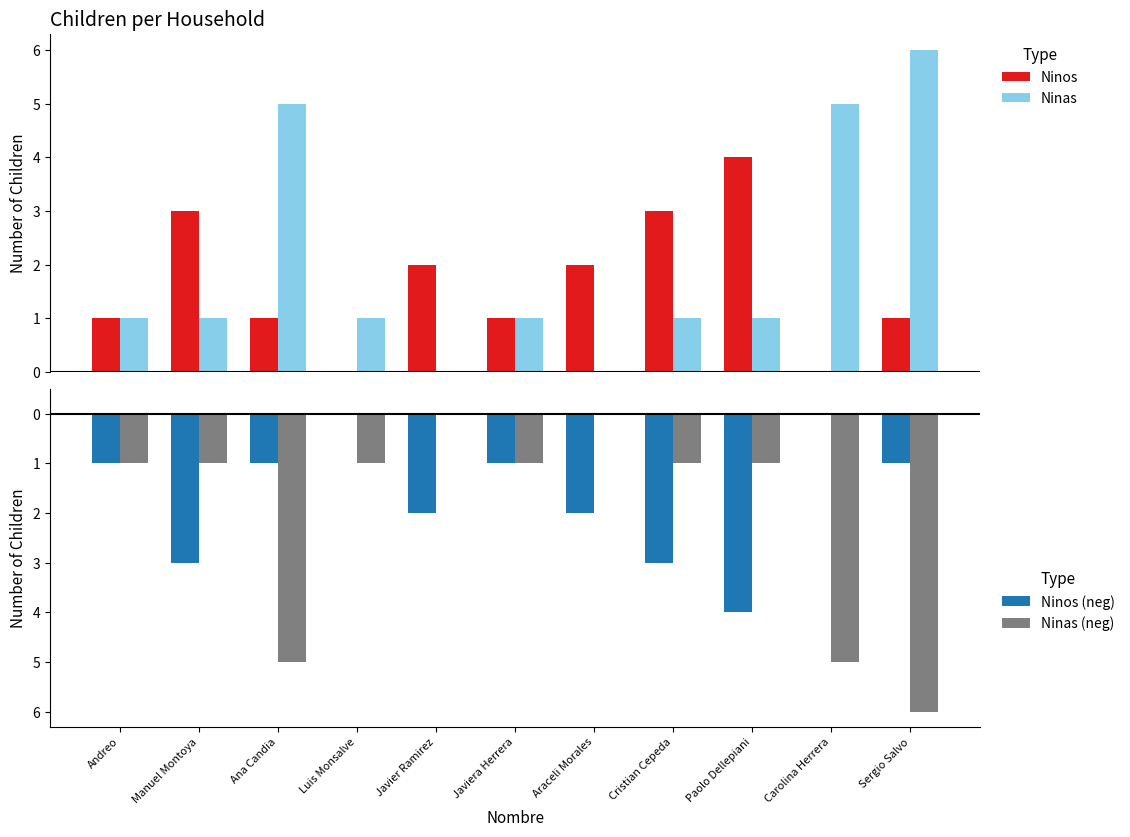

What is the maximum value for Ninos?

4